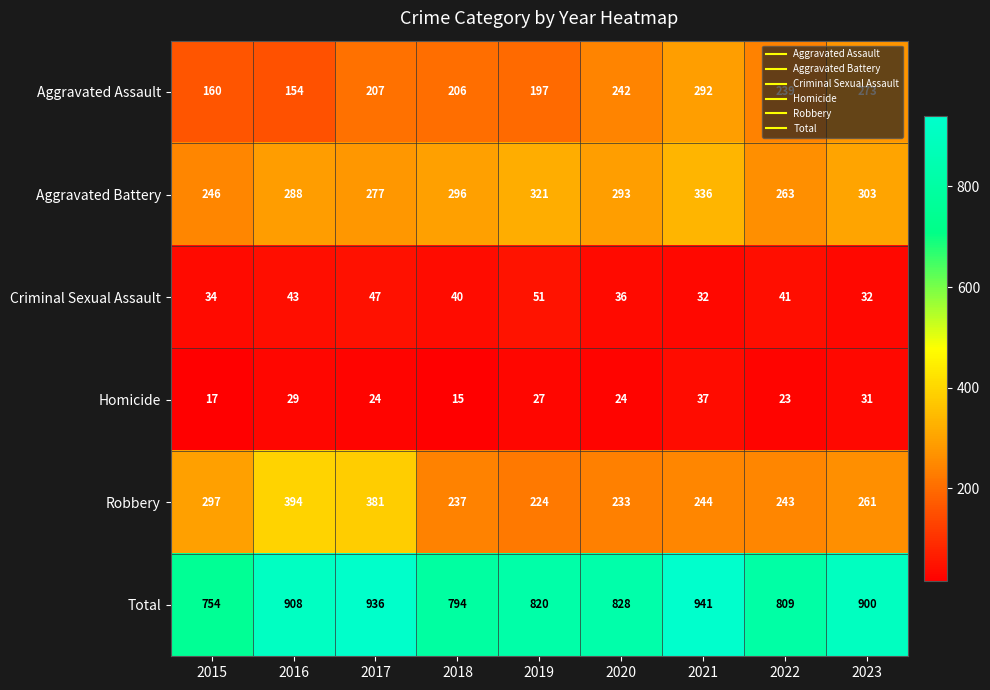

Rank the series at 2015 from highest to lowest value.

Total, Robbery, Aggravated Battery, Aggravated Assault, Criminal Sexual Assault, Homicide